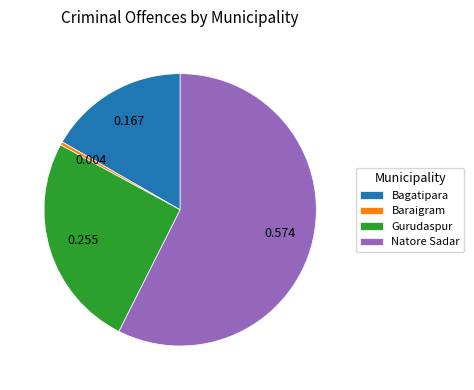

Is it true that Natore Sadar is 57% of the pie?

True